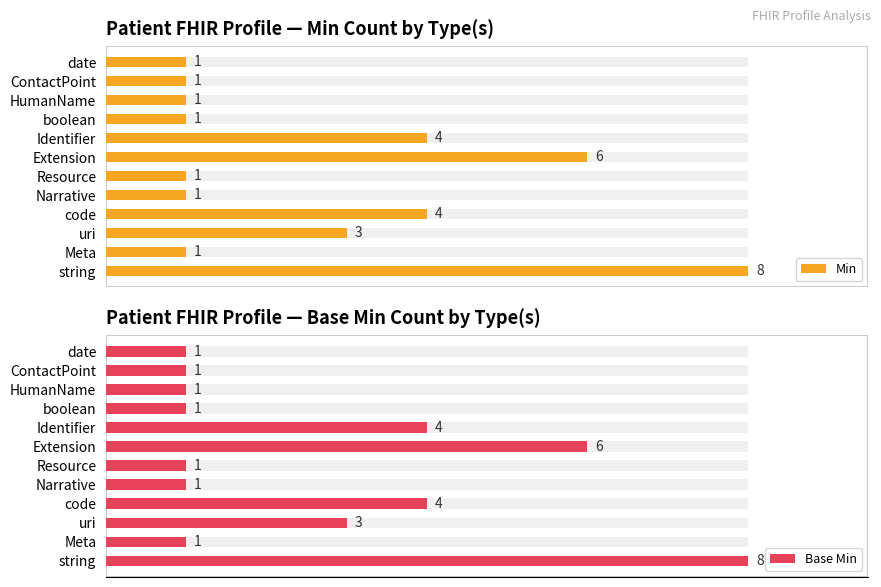

Which series changed the most between code and HumanName?

Min